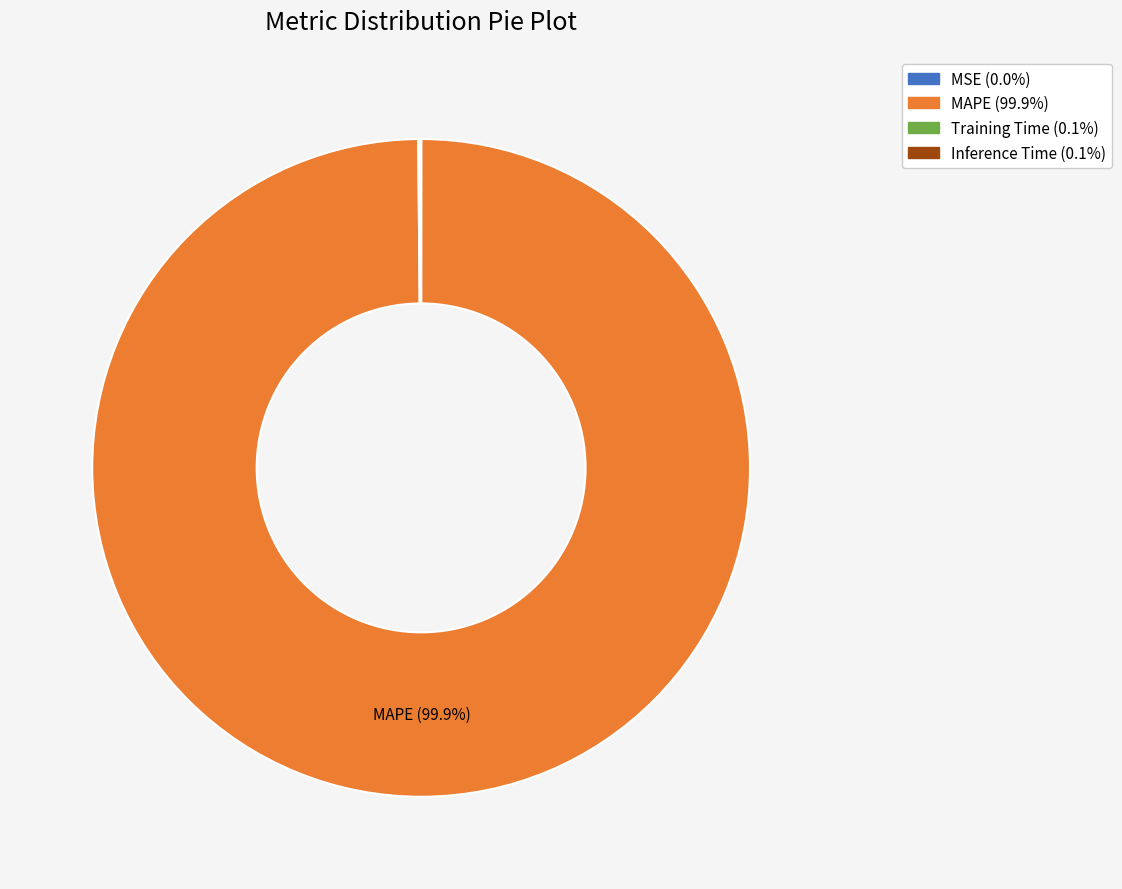

True or false: MAPE accounts for 100% of the total.

True